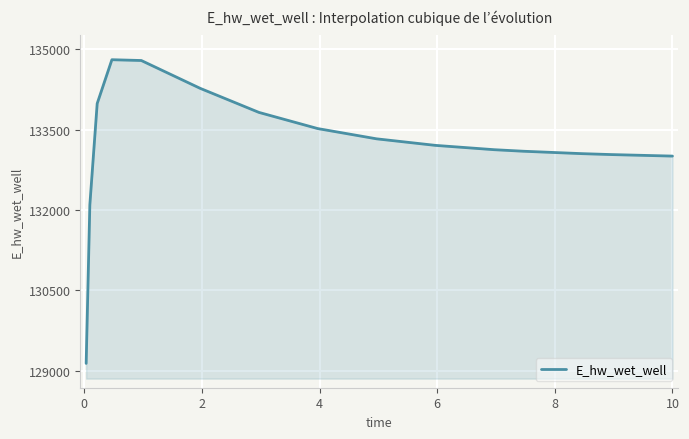

What is the greatest value displayed?

134803.6